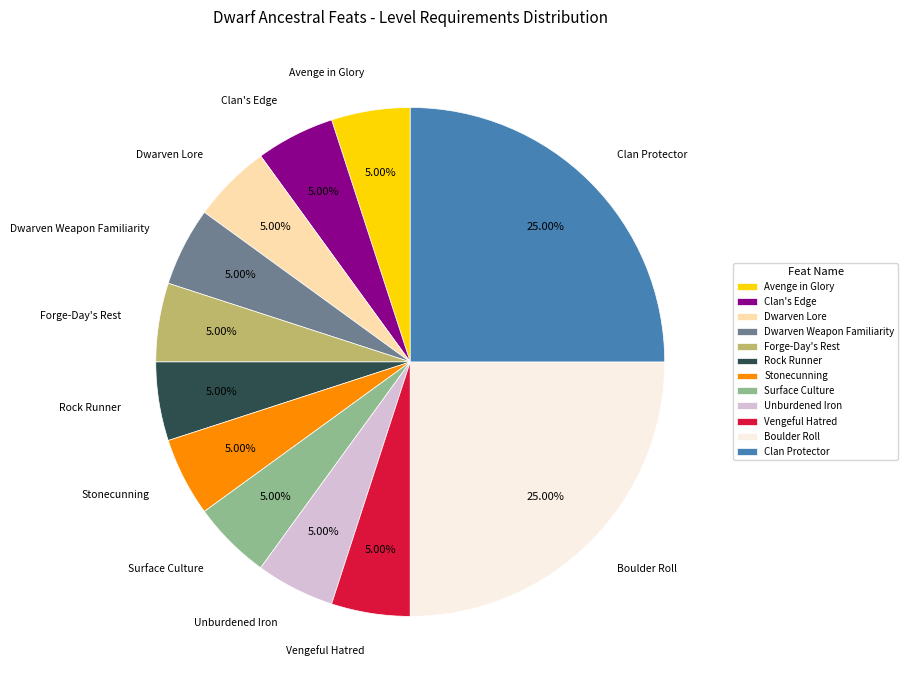

Is the sum of Clan's Edge and Forge-Day's Rest greater than half?

No